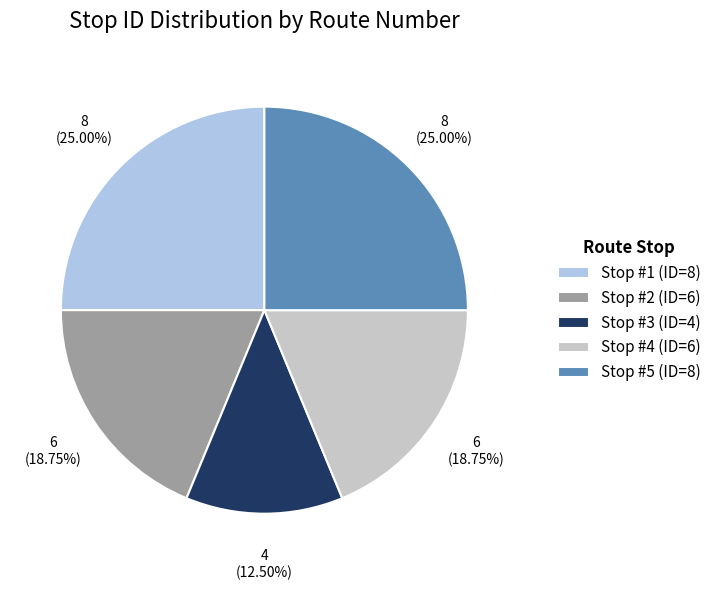

To the nearest percent, what is the average slice percentage?

20%